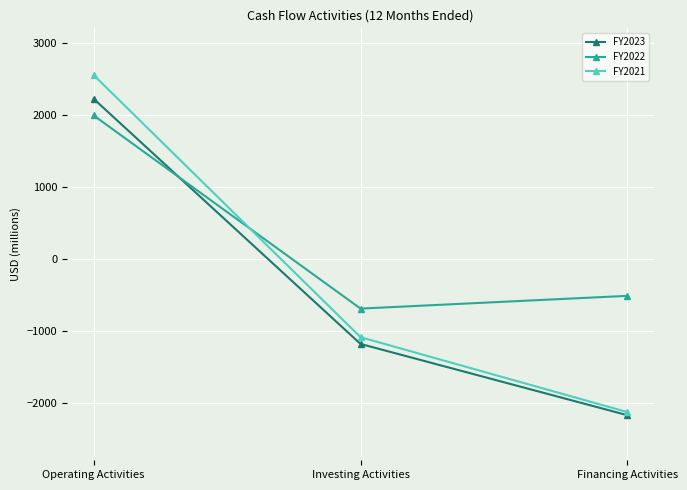

Rank the categories by FY2023 value from lowest to highest.

Financing Activities, Investing Activities, Operating Activities